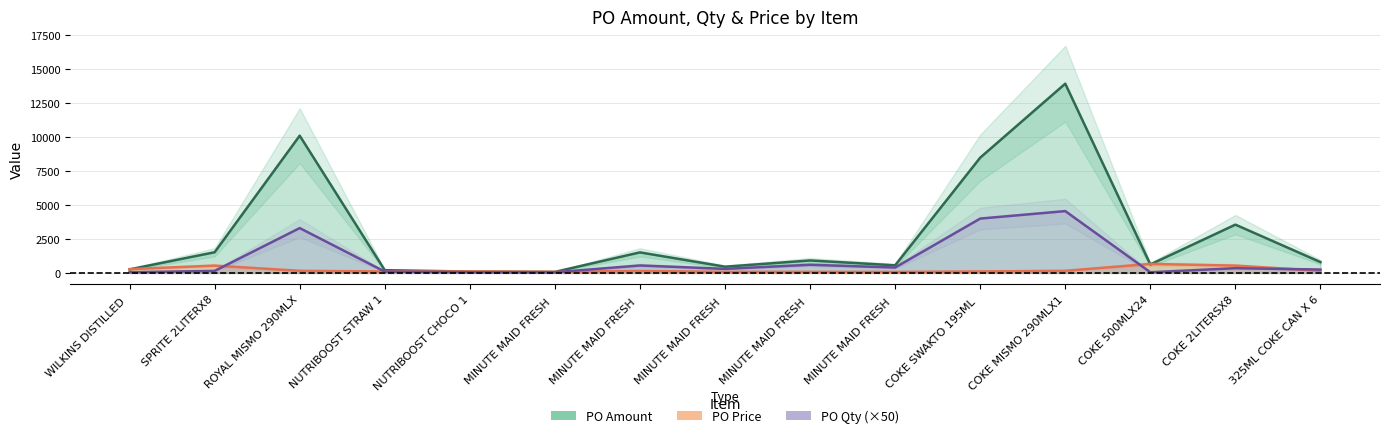

Is the value of PO Price (line) at COKE SWAKTO 195ML  greater than the value of PO Qty ×50 (line) at ROYAL MISMO 290MLX?

No